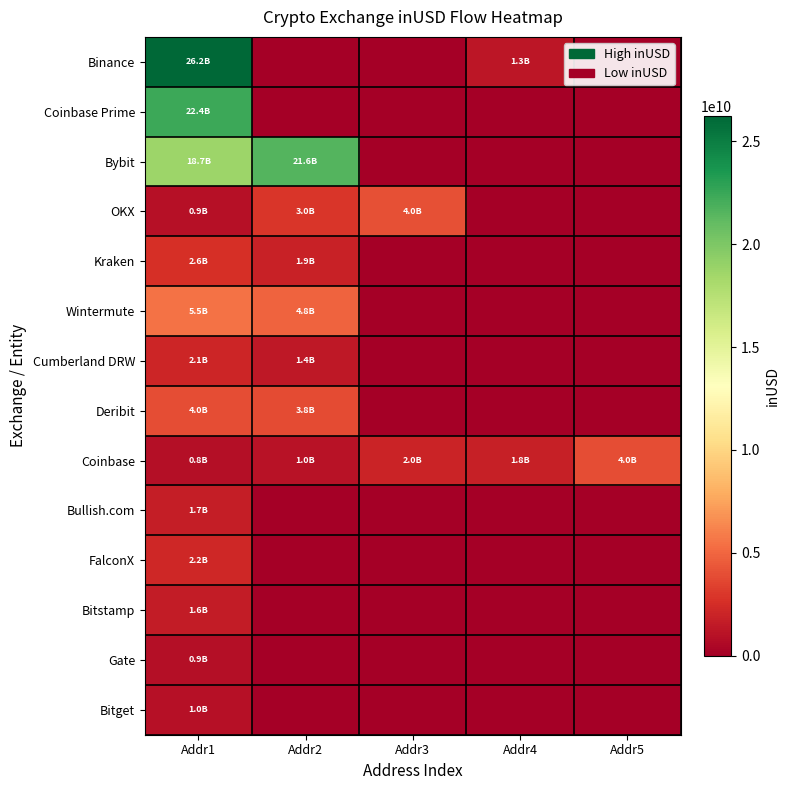

Between Addr1 and Addr3, which series saw the biggest shift?

Binance